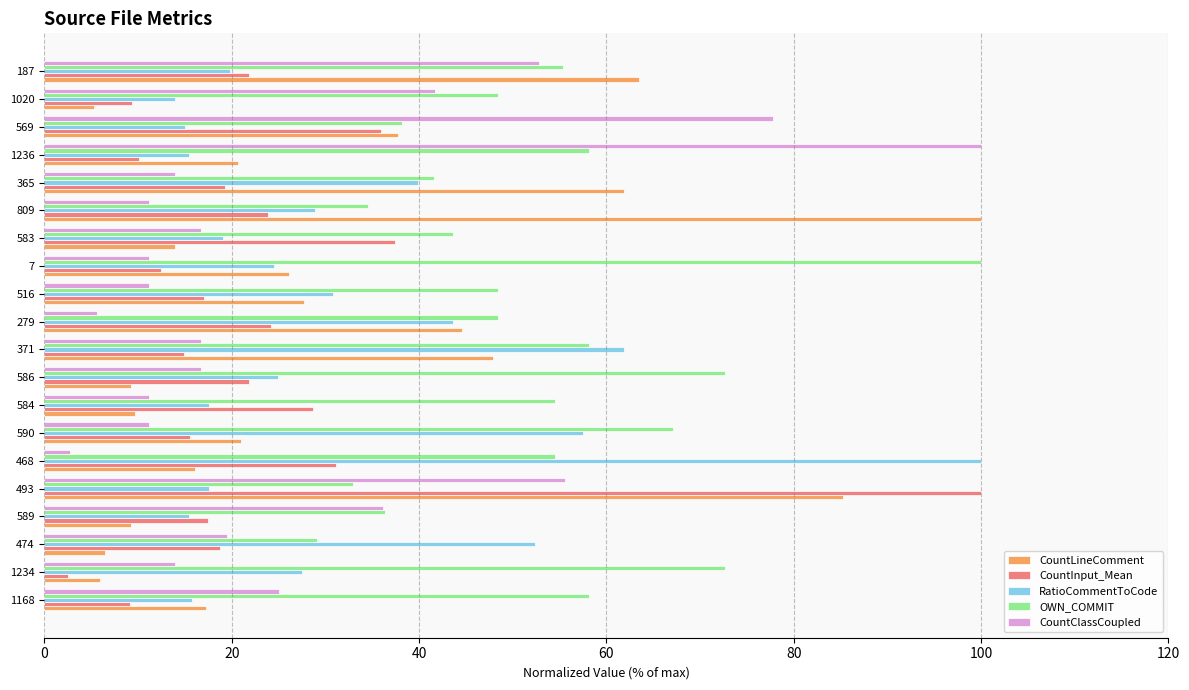

At 493, list the series in order from smallest to largest.

RatioCommentToCode, OWN_COMMIT, CountClassCoupled, CountLineComment, CountInput_Mean